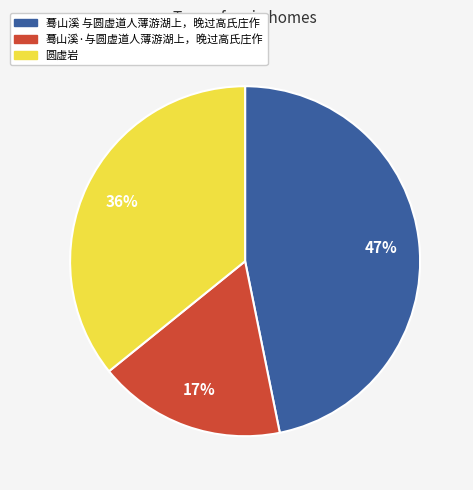

To the nearest percent, what is the average slice percentage?

33%